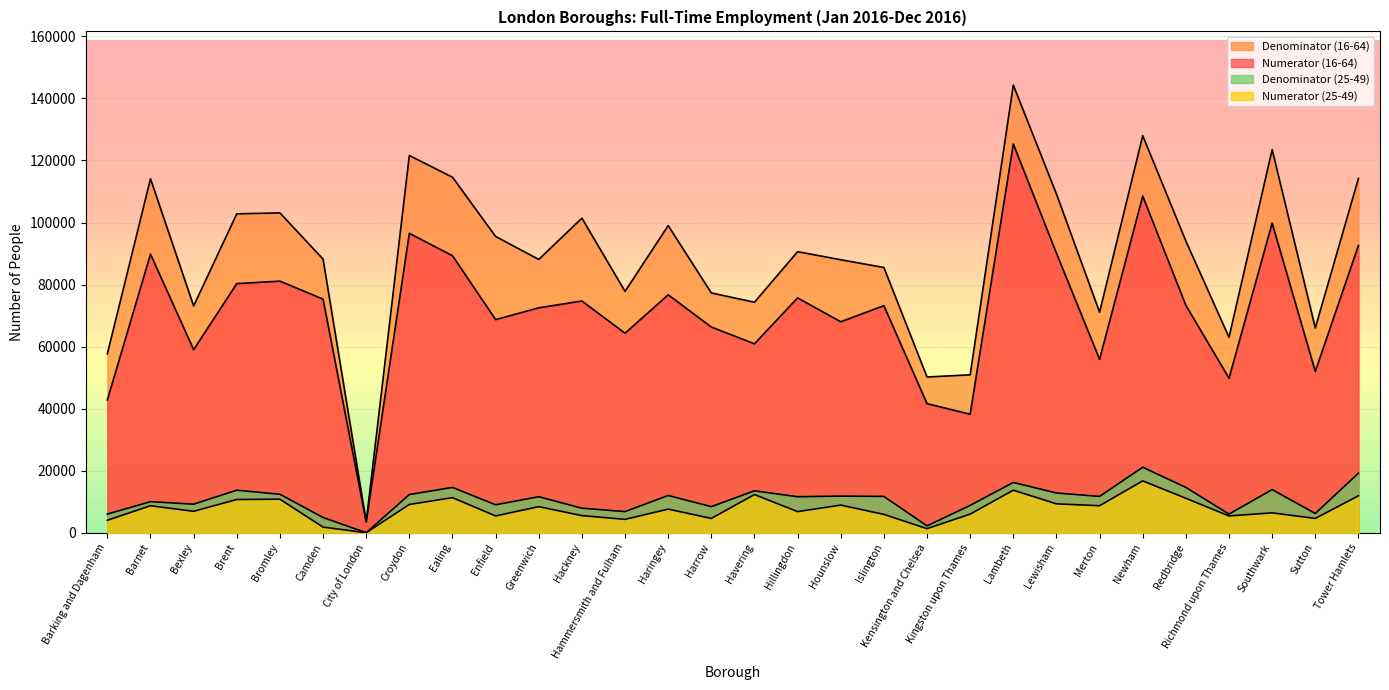

What is the total value across all series at Hackney?

189500